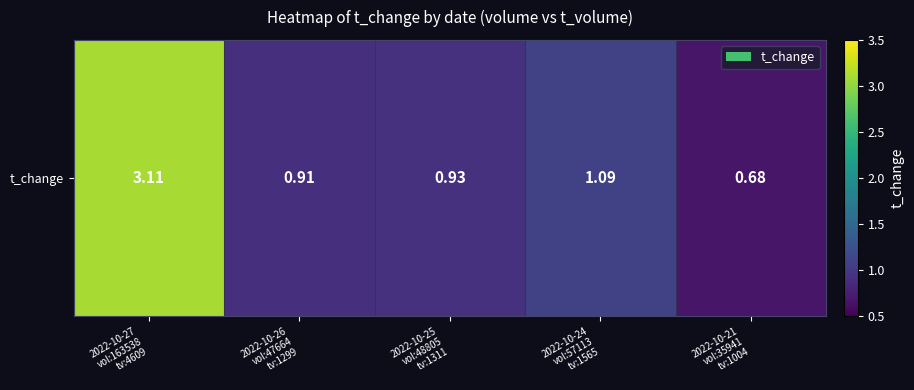

Which has a higher value, 2022-10-26
vol:47664
tv:1299 or 2022-10-27
vol:163538
tv:4609?

2022-10-27
vol:163538
tv:4609